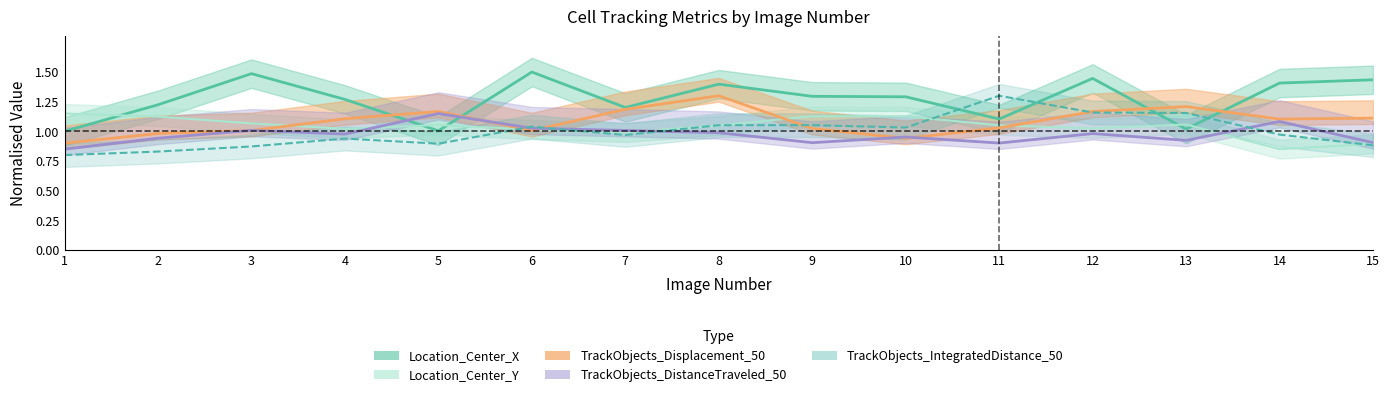

Which series ends up on top after the final intersection of TrackObjects_Displacement_50 and TrackObjects_IntegratedDistance_50?

TrackObjects_Displacement_50